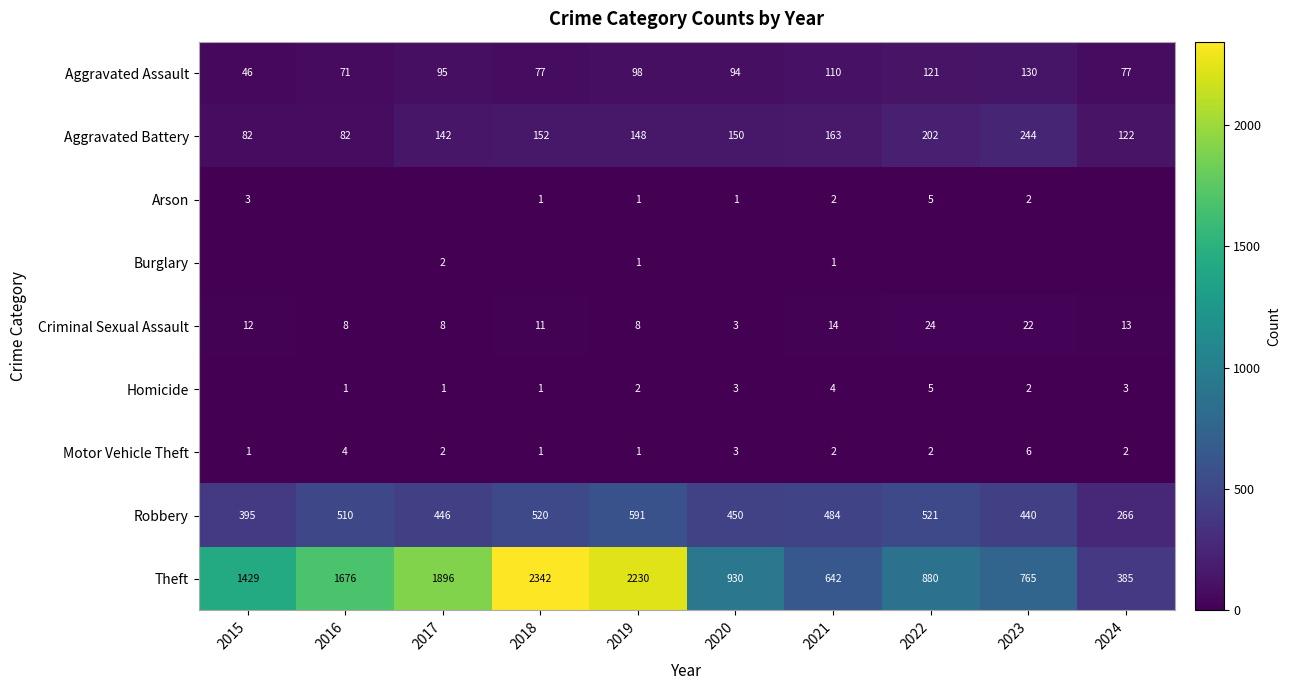

At which label is Aggravated Battery closest to 163?

2021